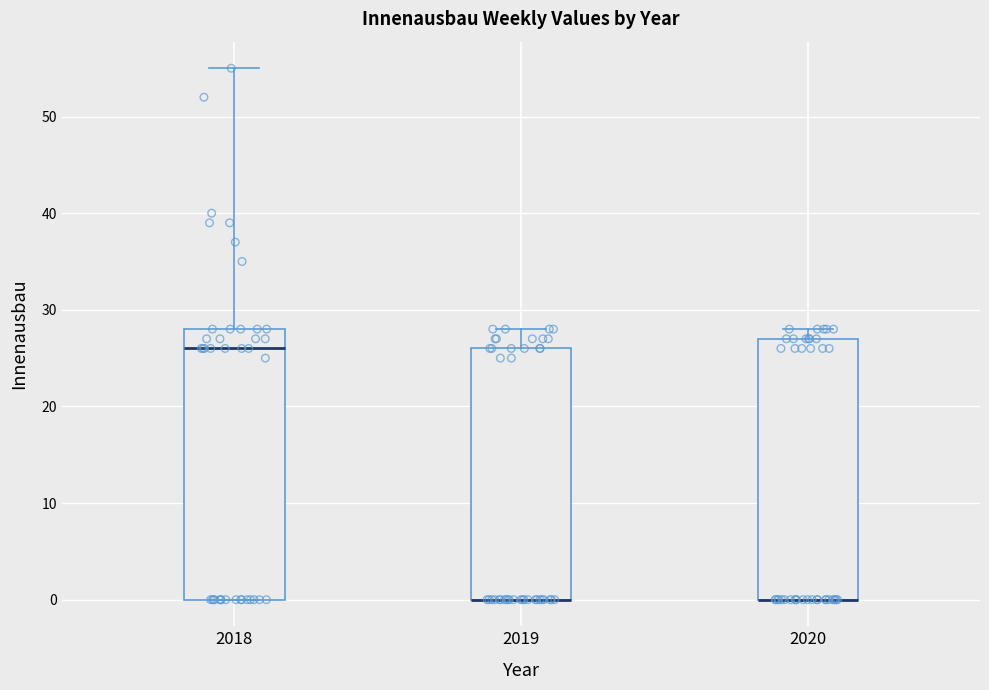

Which box is the tallest, from its lower edge to its upper edge?

2018